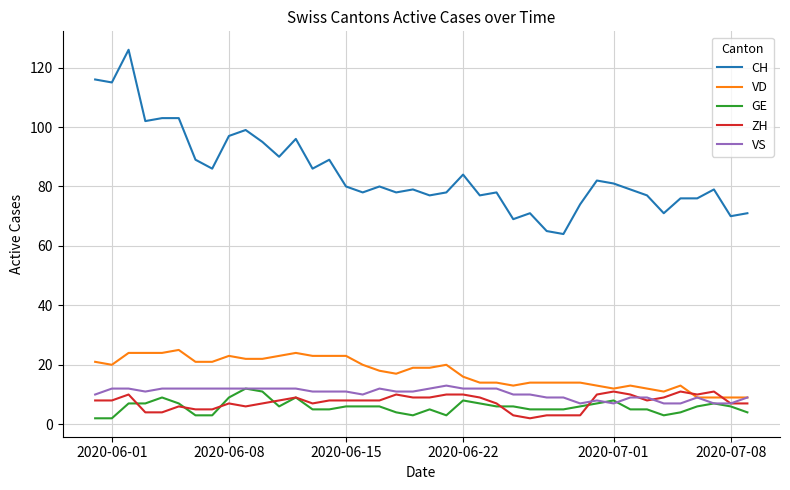

Which series has the largest total across all categories?

CH